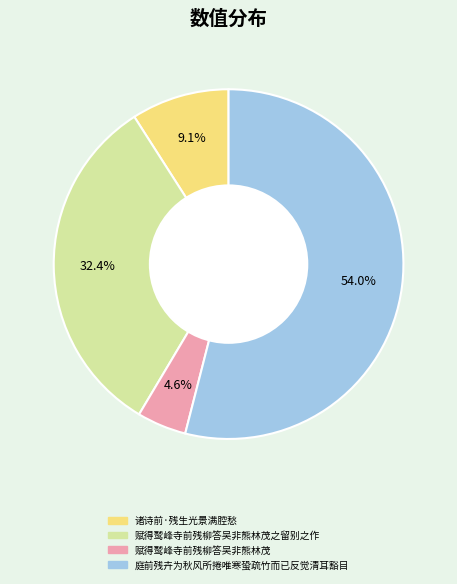

Is there any slice that represents more than half of the pie?

Yes